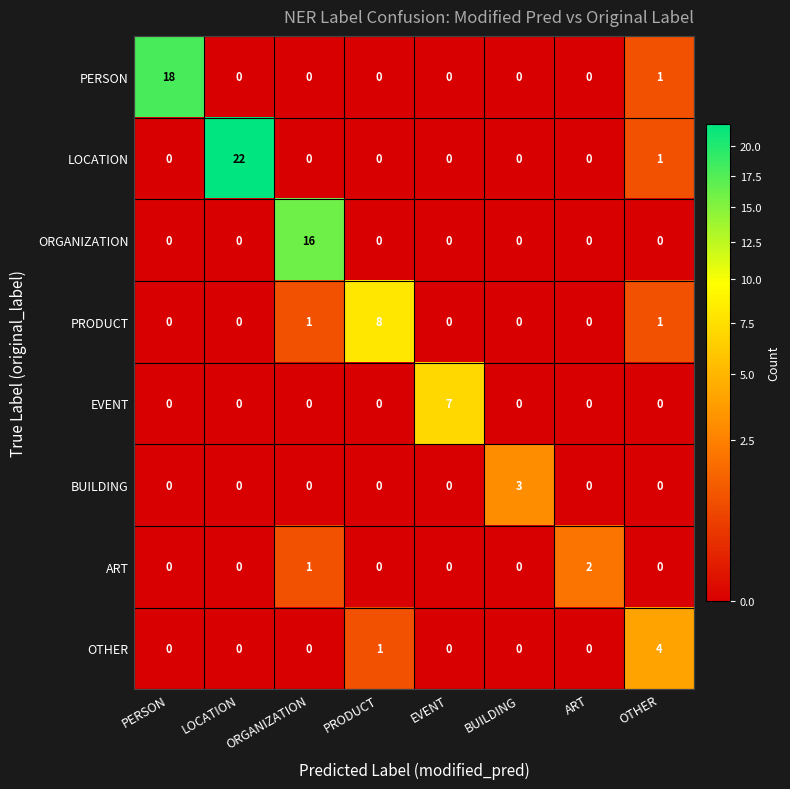

What is the approximate value of LOCATION at LOCATION?

22